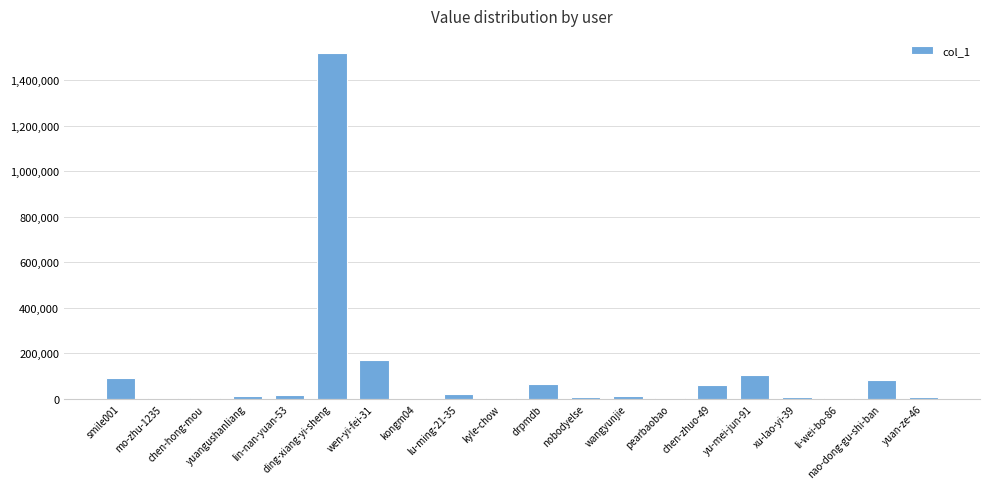

How many data points does each series have?

20